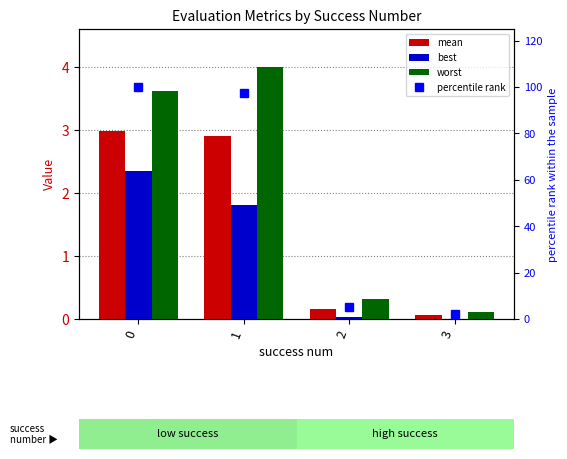

Between 1 and 2, which series saw the biggest shift?

percentile rank